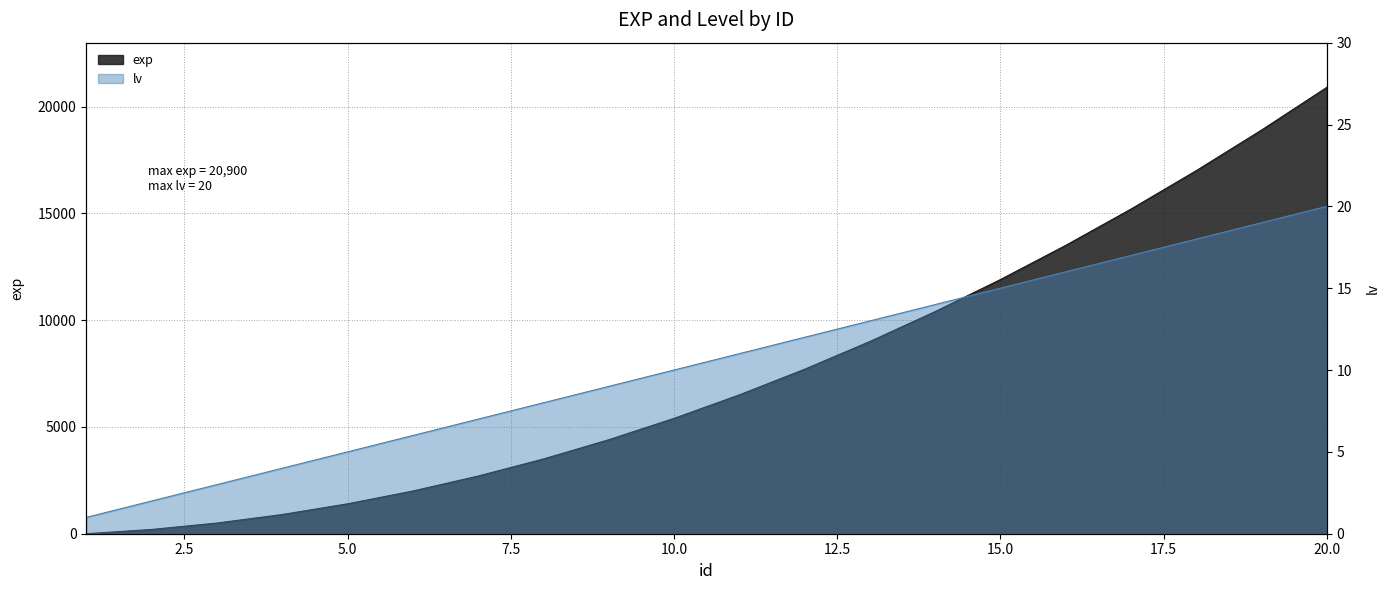

The exp series shows 5400 at 10. True or false?

True